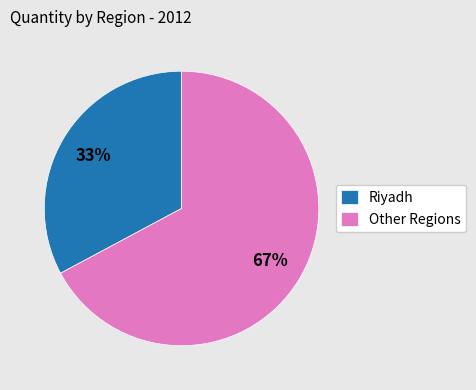

Is there a majority slice in this chart?

Yes